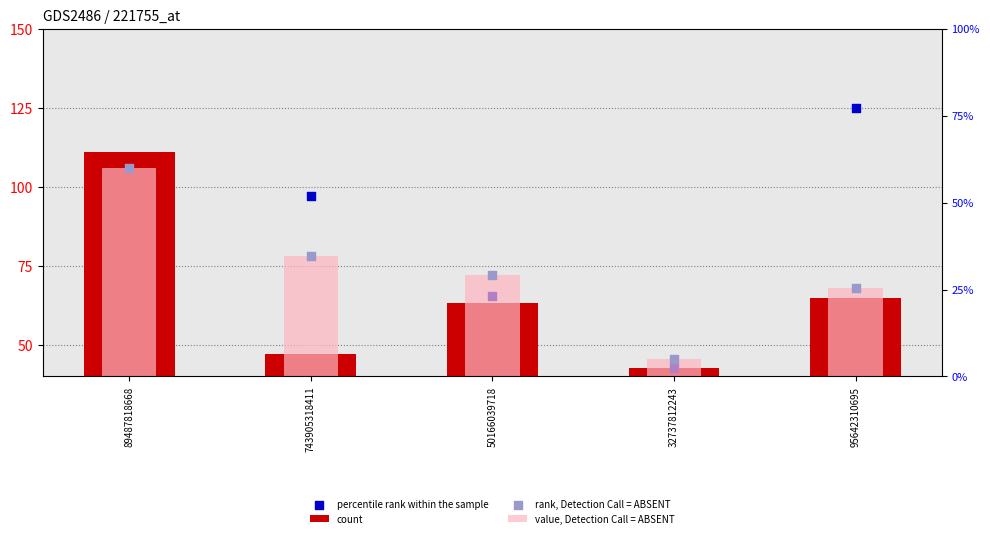

Which series contains the highest Y value?

percentile rank within the sample